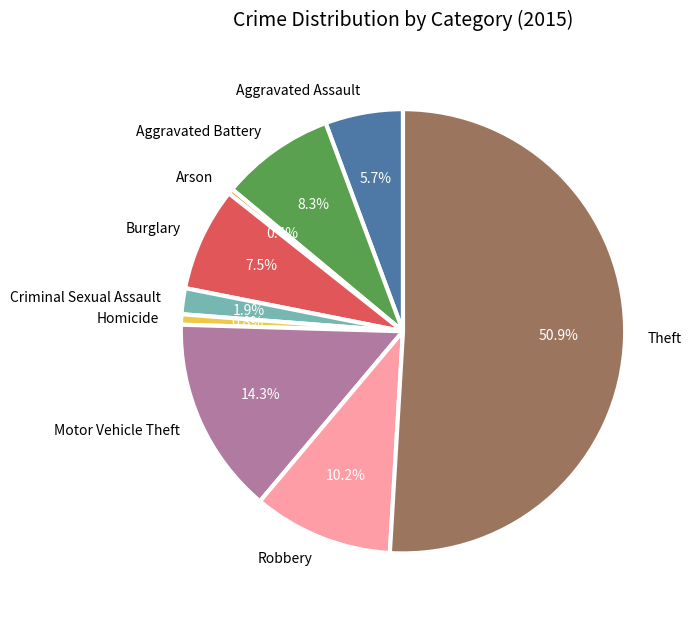

What portion of the pie excludes Motor Vehicle Theft?

85.7%